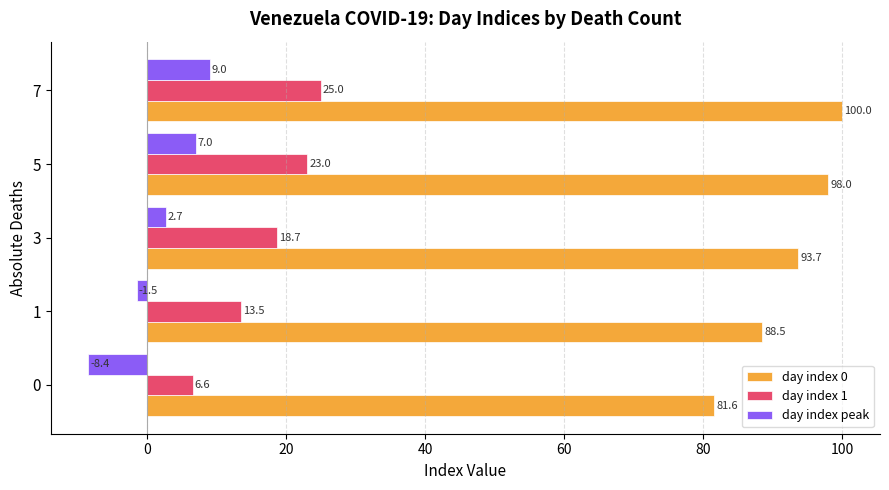

Is it true that day index 0 equals 45.6 at 0?

False